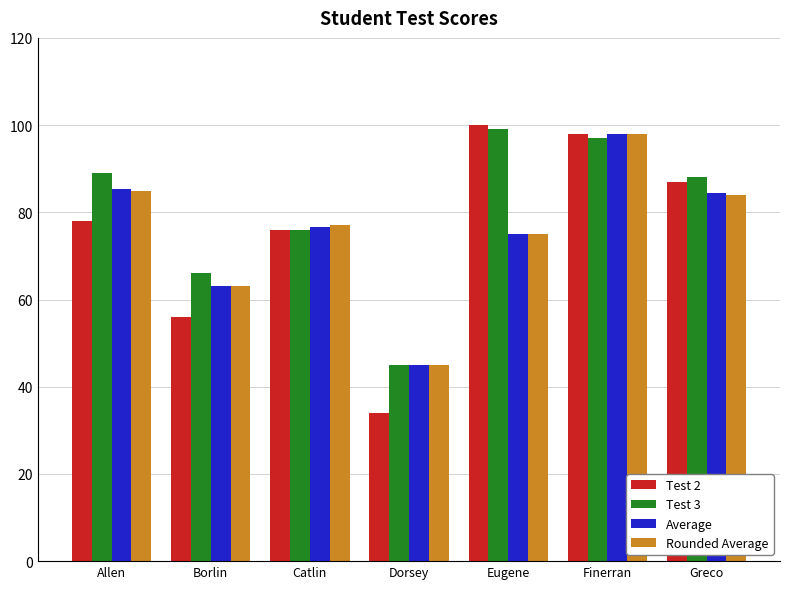

Reading left to right, transcribe all the data shown in this chart.

Test 2: 78.0	56.0	76.0	34.0	100.0	98.0	87.0
Test 3: 89.0	66.0	76.0	45.0	99.0	97.0	88.0
Average: 85.3	63.0	76.7	45.0	75.0	98.0	84.3
Rounded Average: 85.0	63.0	77.0	45.0	75.0	98.0	84.0